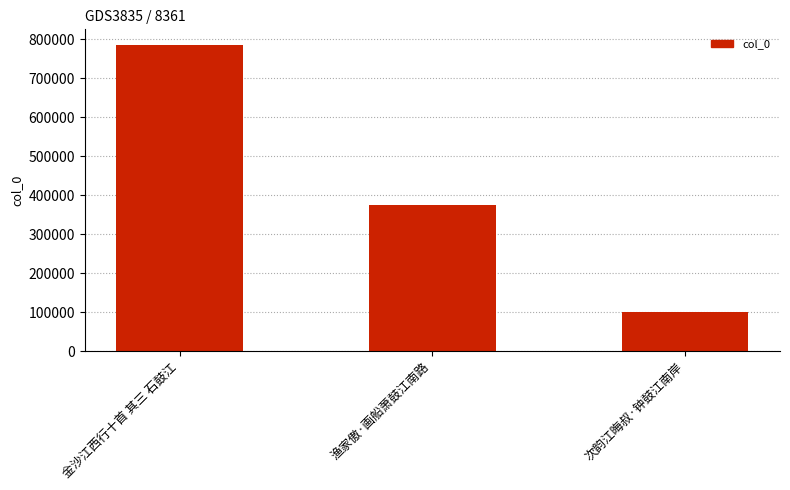

What is the sum of the values at 金沙江西行十首 其三 石鼓江 and 次韵江晦叔·钟鼓江南岸?

887201